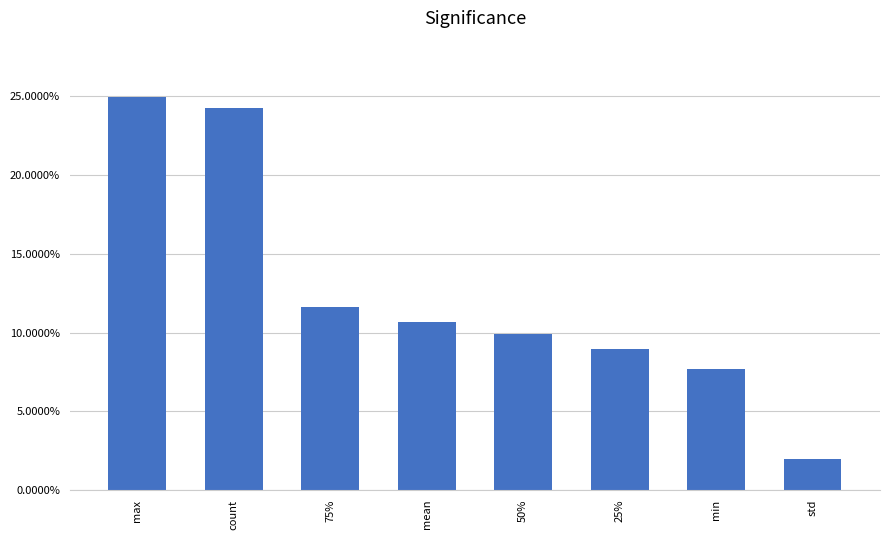

Reading left to right, what are all the values shown in this chart?

0.2	0.2	0.1	0.1	0.1	0.1	0.1	0.0